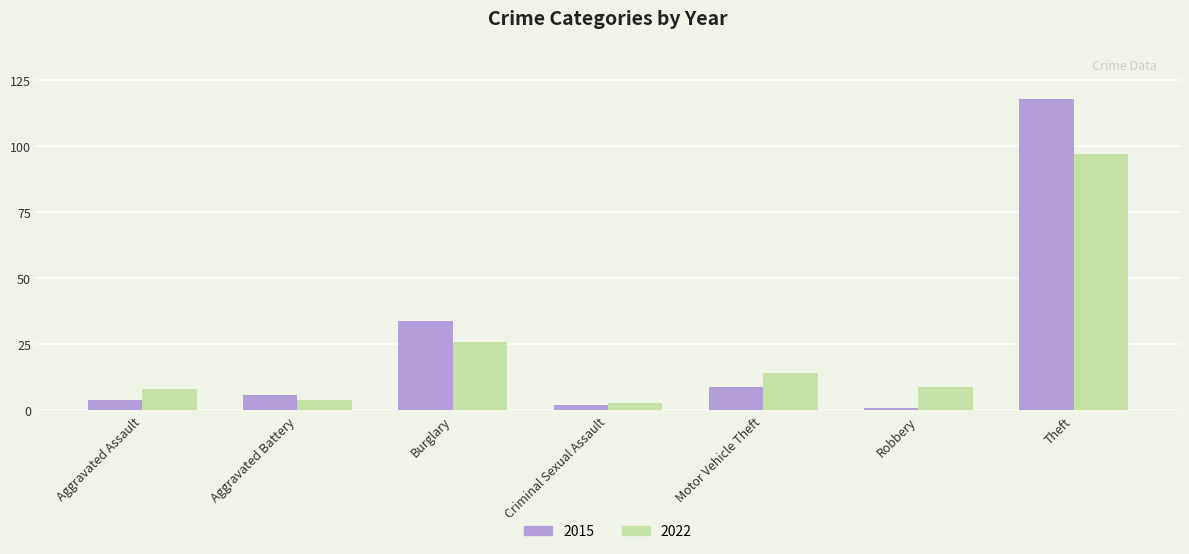

What is the average value of the 2022 series?

23